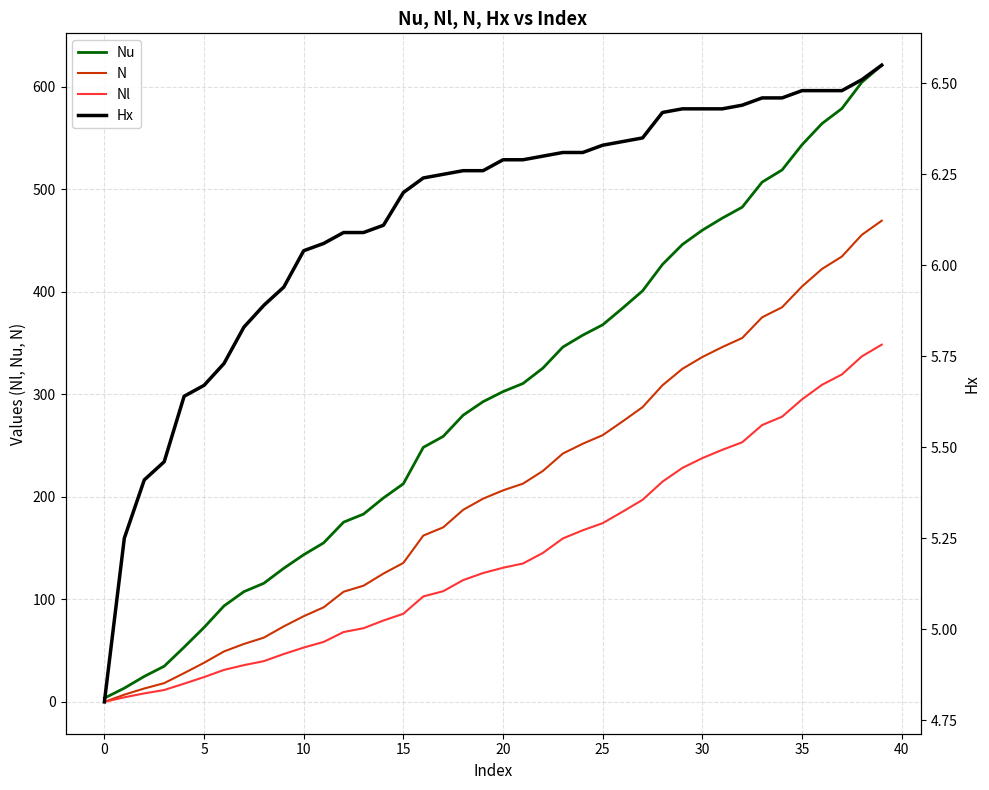

True or false: Nl has more than 0 points higher than both neighbors.

False